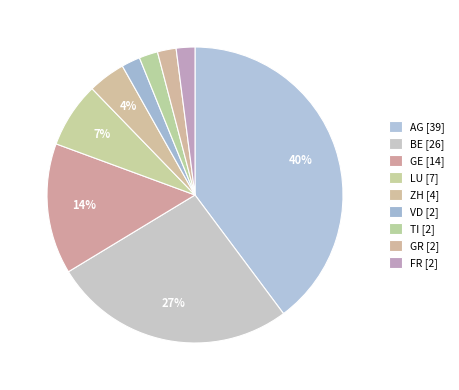

To the nearest percent, what is the average slice percentage?

11%